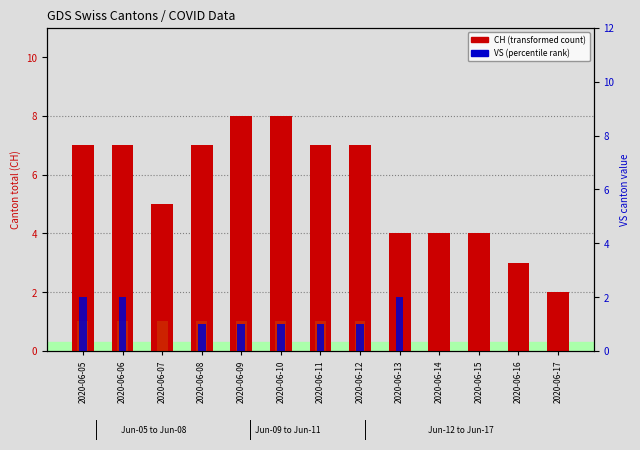

What is the value of the VS (right) bar at the 5th from the left?

1